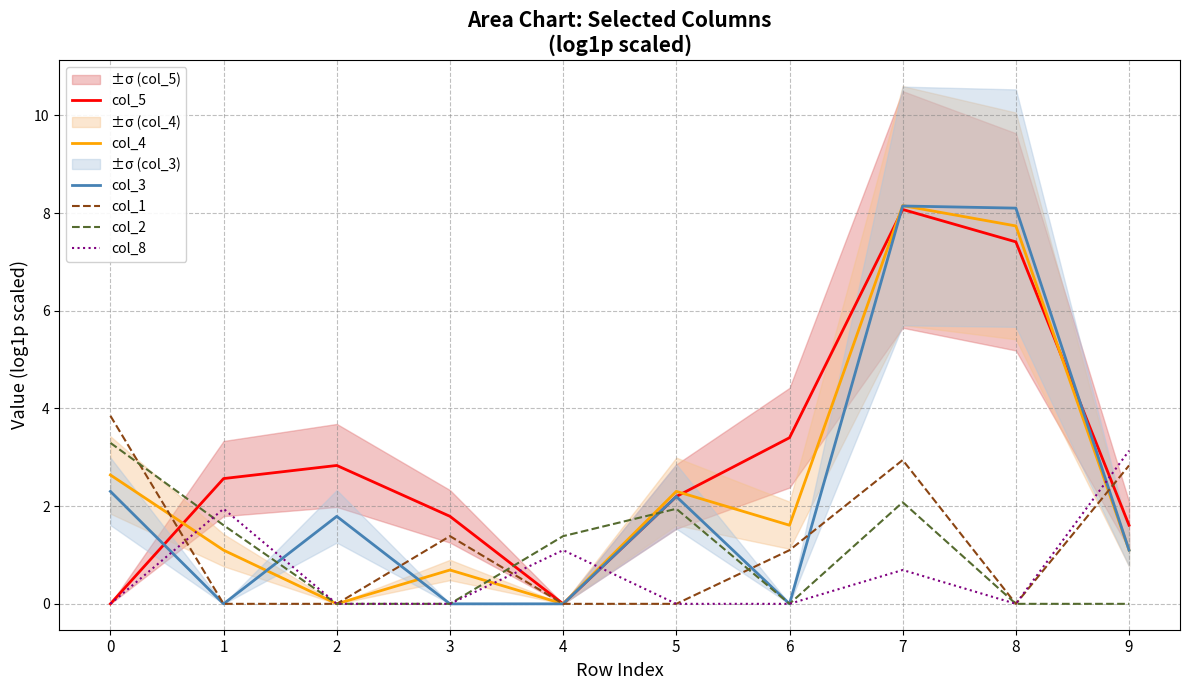

Reading left to right, what are all the values shown in this chart?

col_5: 0=0.0	1=2.6	2=2.8	3=1.8	4=0.0	5=2.2	6=3.4	7=8.1	8=7.4	9=1.6
col_4: 0=2.6	1=1.1	2=0.0	3=0.7	4=0.0	5=2.3	6=1.6	7=8.2	8=7.7	9=1.1
col_3: 0=2.3	1=0.0	2=1.8	3=0.0	4=0.0	5=2.2	6=0.0	7=8.1	8=8.1	9=1.1
col_1: 0=3.9	1=0.0	2=0.0	3=1.4	4=0.0	5=0.0	6=1.1	7=2.9	8=0.0	9=2.8
col_2: 0=3.3	1=1.6	2=0.0	3=0.0	4=1.4	5=1.9	6=0.0	7=2.1	8=0.0	9=0.0
col_8: 0=0.0	1=1.9	2=0.0	3=0.0	4=1.1	5=0.0	6=0.0	7=0.7	8=0.0	9=3.1